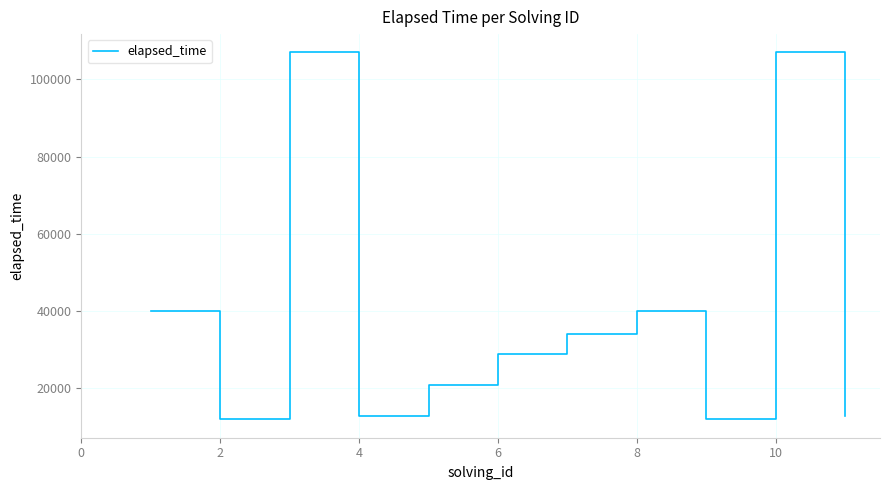

What is the difference between the maximum and minimum values?

95000